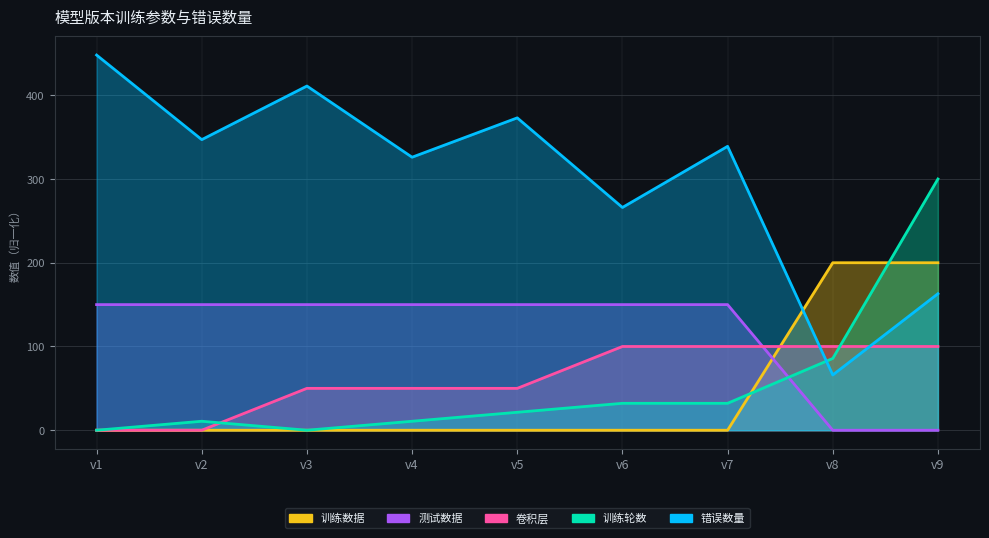

Reading left to right, list all the values displayed in this chart.

错误数量: v1=448.0	v2=347.0	v3=411.0	v4=326.0	v5=373.0	v6=266.0	v7=339.0	v8=66.0	v9=163.0
训练轮数: v1=0.0	v2=10.7	v3=0.0	v4=10.7	v5=21.4	v6=32.1	v7=32.1	v8=85.7	v9=300.0
卷积层: v1=0.0	v2=0.0	v3=50.0	v4=50.0	v5=50.0	v6=100.0	v7=100.0	v8=100.0	v9=100.0
训练数据: v1=0.0	v2=0.0	v3=0.0	v4=0.0	v5=0.0	v6=0.0	v7=0.0	v8=200.0	v9=200.0
测试数据: v1=150.0	v2=150.0	v3=150.0	v4=150.0	v5=150.0	v6=150.0	v7=150.0	v8=0.0	v9=0.0